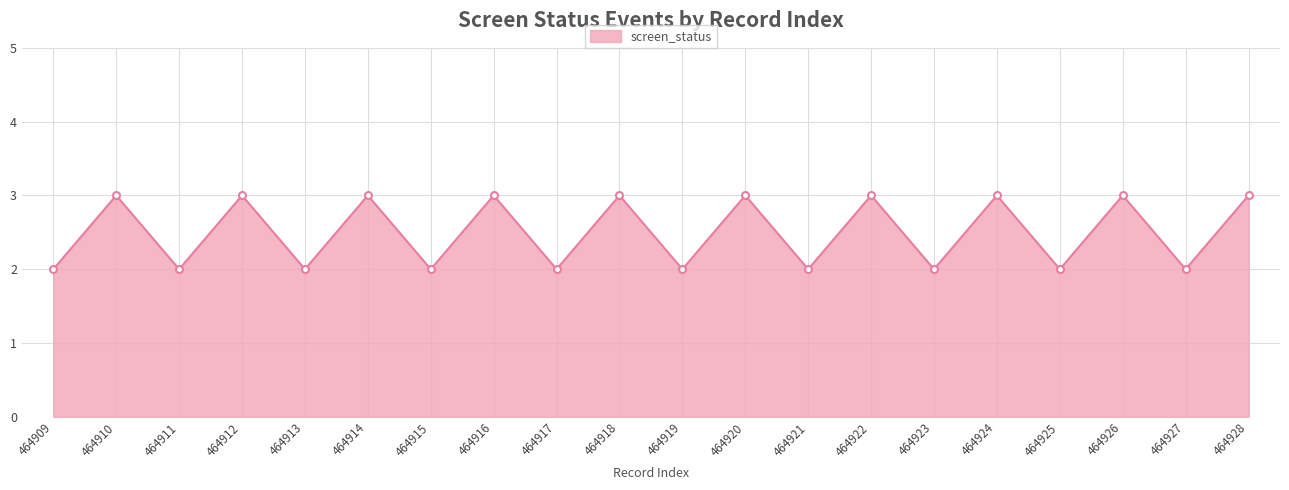

What is the difference between the values at 464928 and 464913?

1